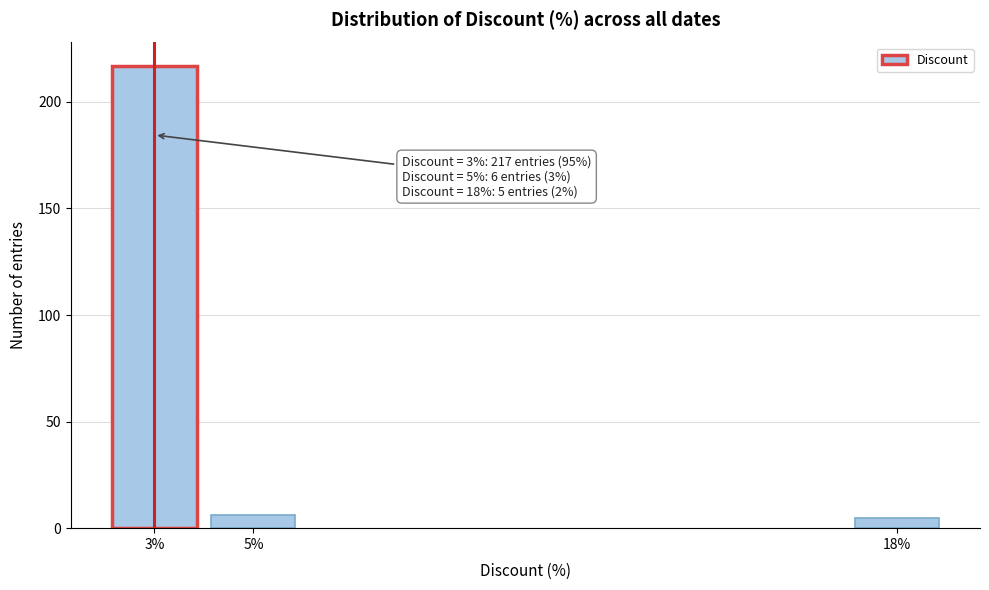

Reading left to right, list all the values displayed in this chart.

217	6	5